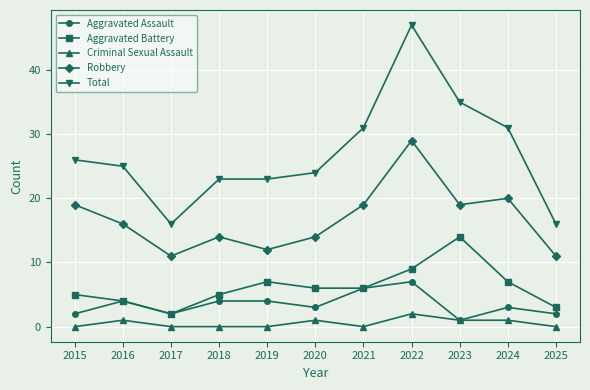

In Aggravated Battery, how many points are higher than both neighbors (excluding endpoints)?

2